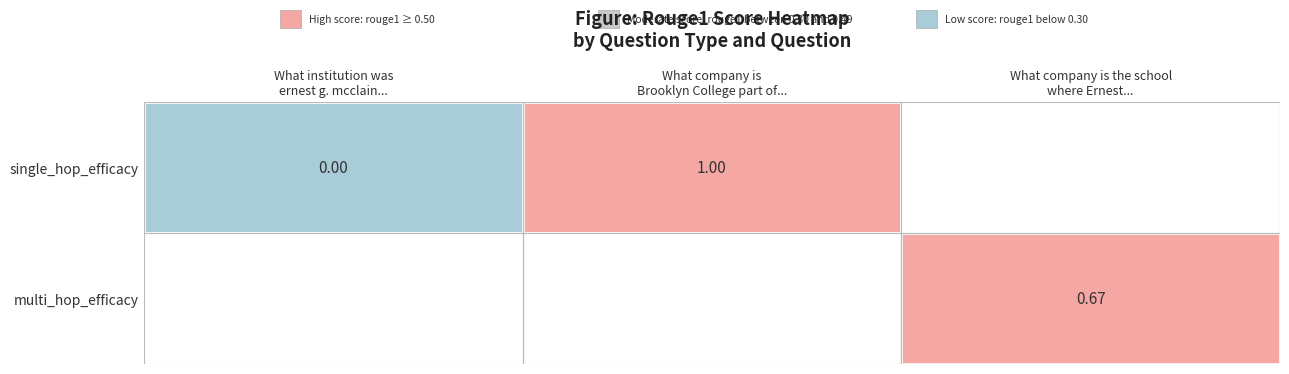

Is it true that What company is Brooklyn College part of equals 1.4 at multi_hop_efficacy?

False